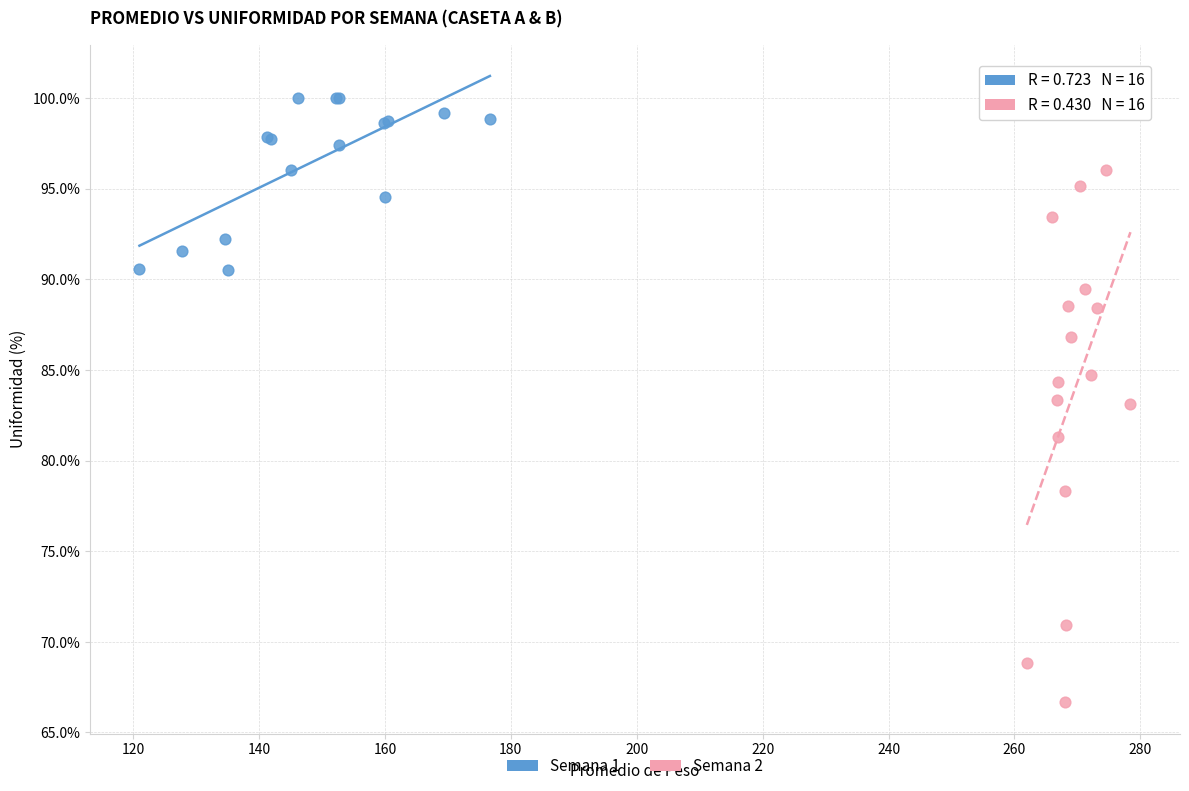

Which series contains the highest Y value?

Semana 1